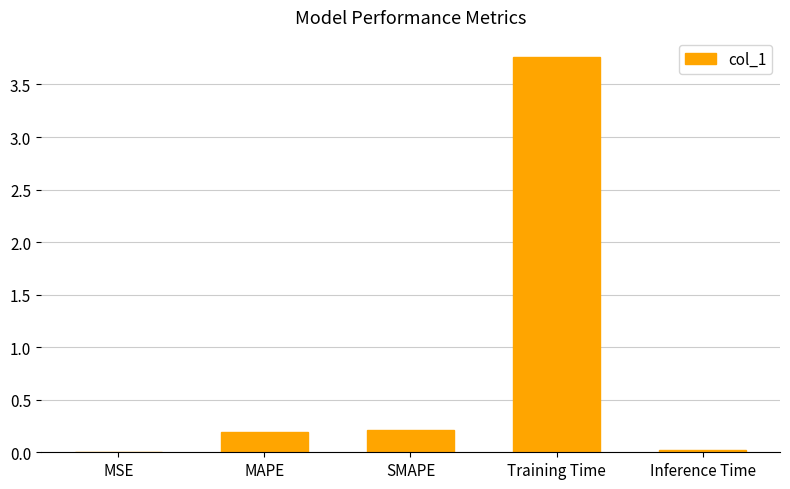

What is the change in value from MAPE to Training Time?

+3.6